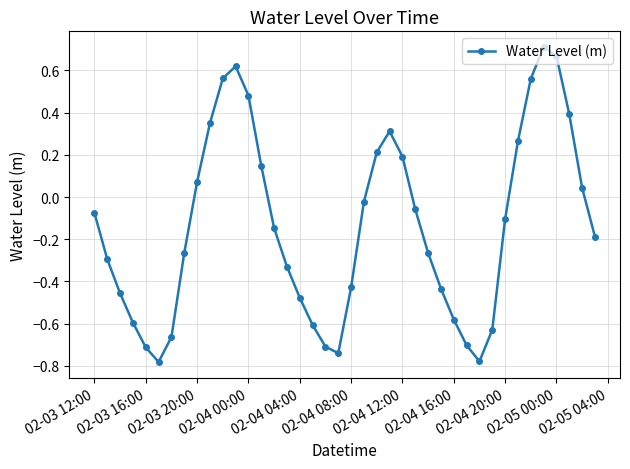

What is the sum of all values?

-5.4